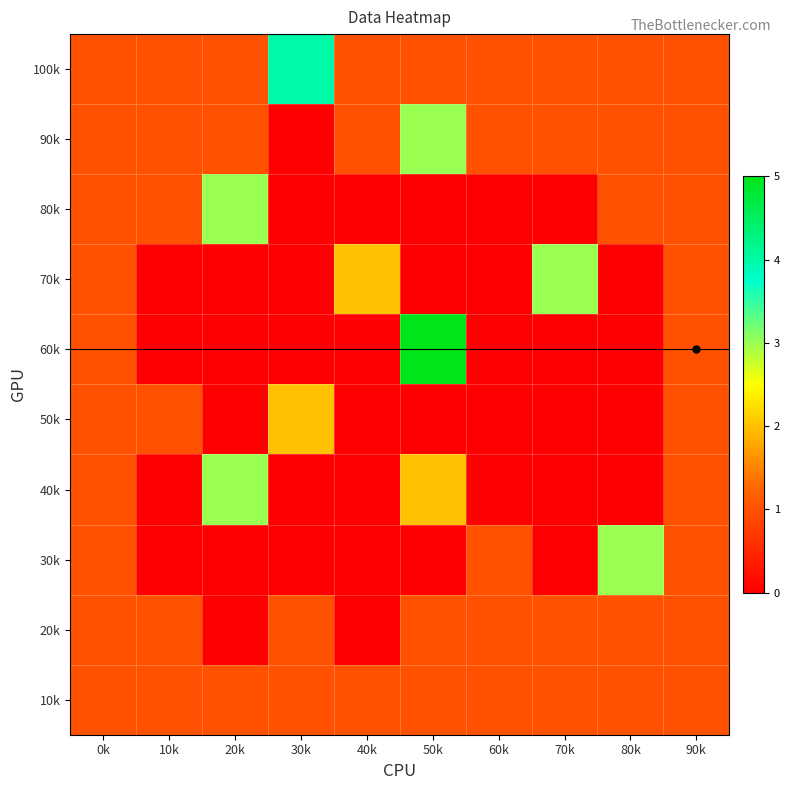

What is the total value across all series at 30k?

8